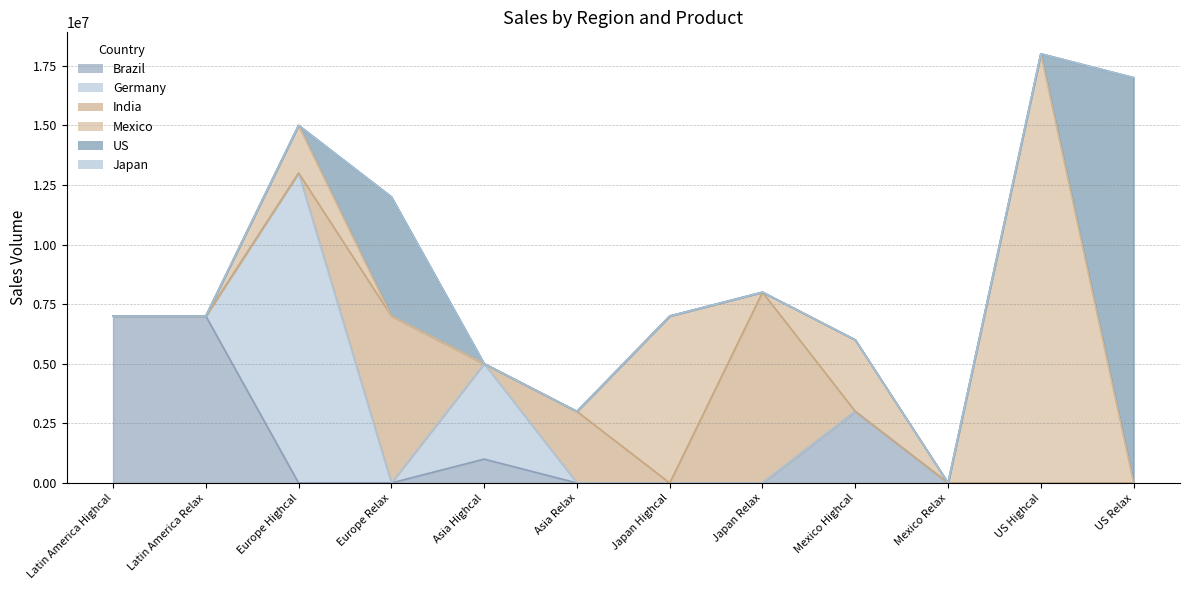

What position from the left is Japan Highcal?

7